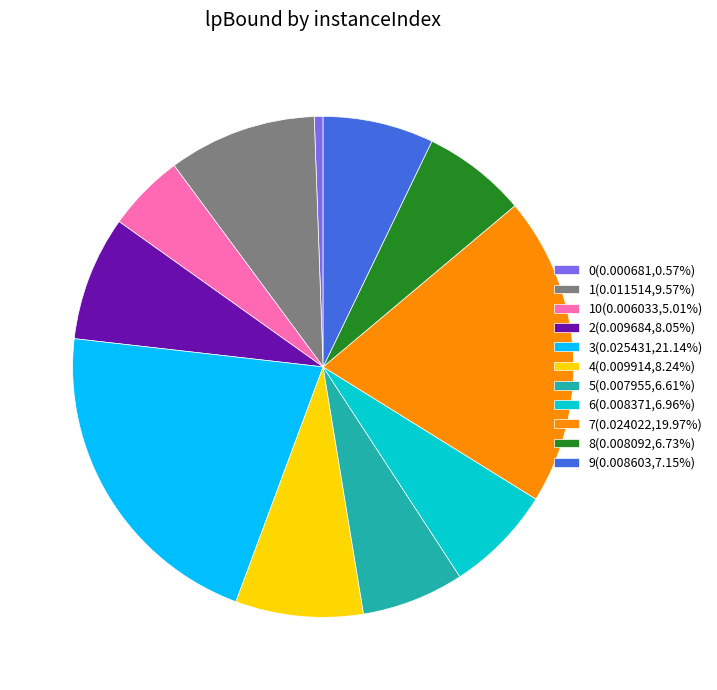

Is there any slice that represents more than half of the pie?

No